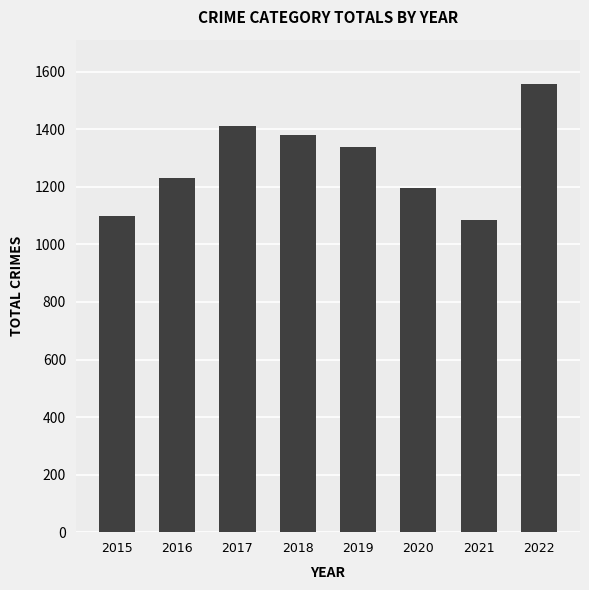

Is it true that the value at 2022 is 1556?

True